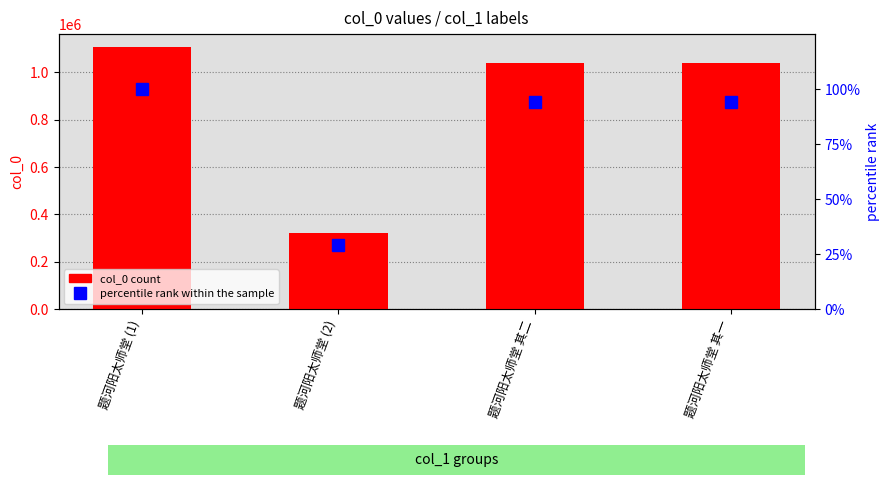

What is the value of the col_0 bar at the 4th from the left?

1038241.0